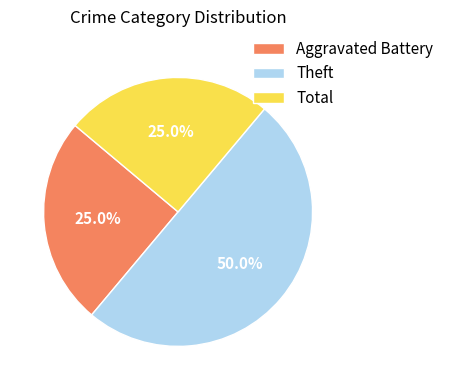

How many segments does this pie chart have?

3